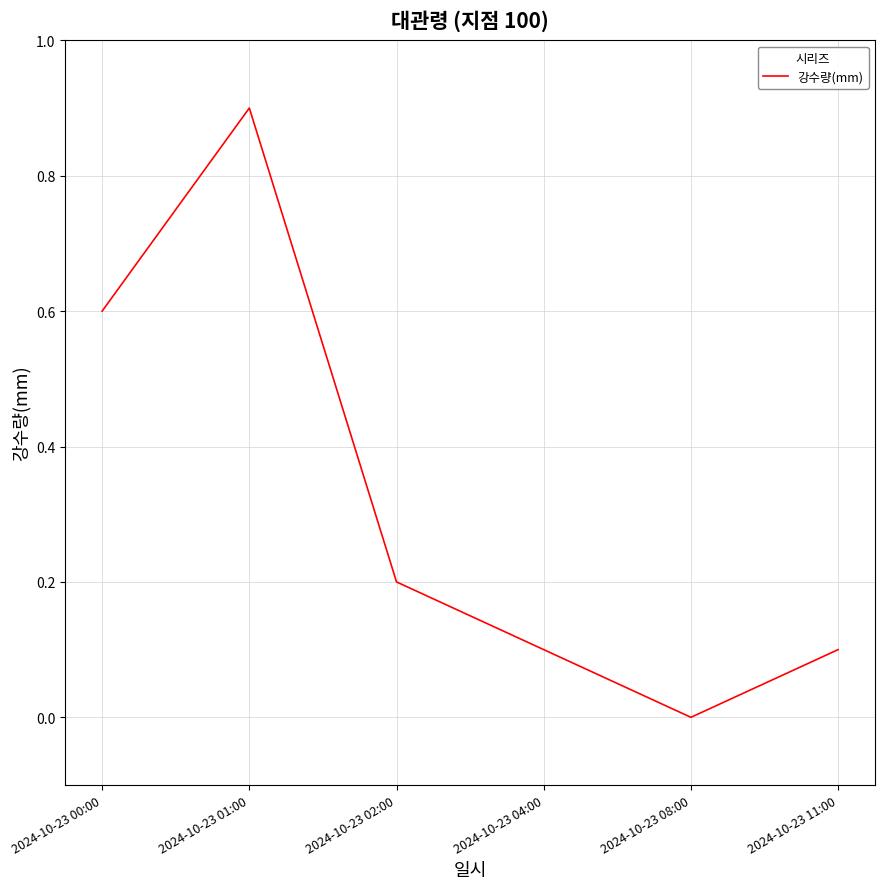

What position from the right is 2024-10-23 01:00?

5